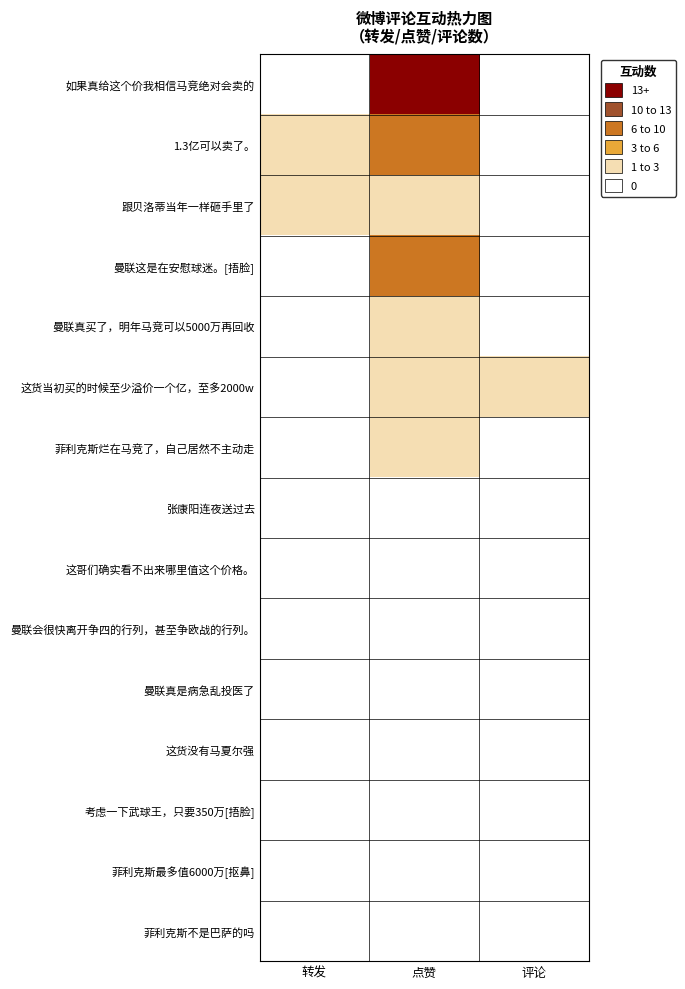

Rank the series at 点赞 from lowest to highest value.

张康阳连夜送过去, 这哥们确实看不出来哪里值这个价格。, 曼联会很快离开争四的行列，甚至争欧战的行列。, 曼联真是病急乱投医了, 这货没有马夏尔强, 考虑一下武球王，只要350万[捂脸], 菲利克斯最多值6000万[抠鼻], 菲利克斯不是巴萨的吗, 跟贝洛蒂当年一样砸手里了, 菲利克斯烂在马竞了，自己居然不主动走, 曼联真买了，明年马竞可以5000万再回收, 这货当初买的时候至少溢价一个亿，至多2000w, 1.3亿可以卖了。, 曼联这是在安慰球迷。[捂脸], 如果真给这个价我相信马竞绝对会卖的